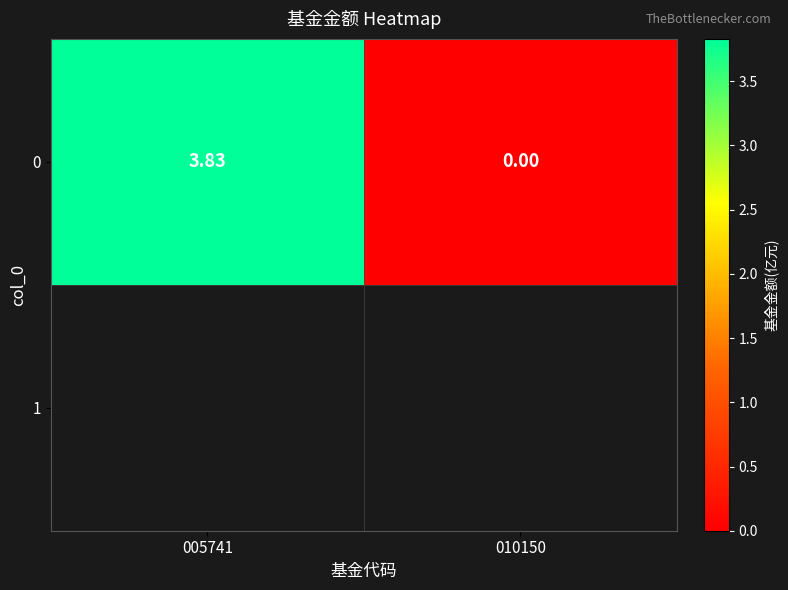

Reading left to right, transcribe all the data shown in this chart.

3.8	0.0